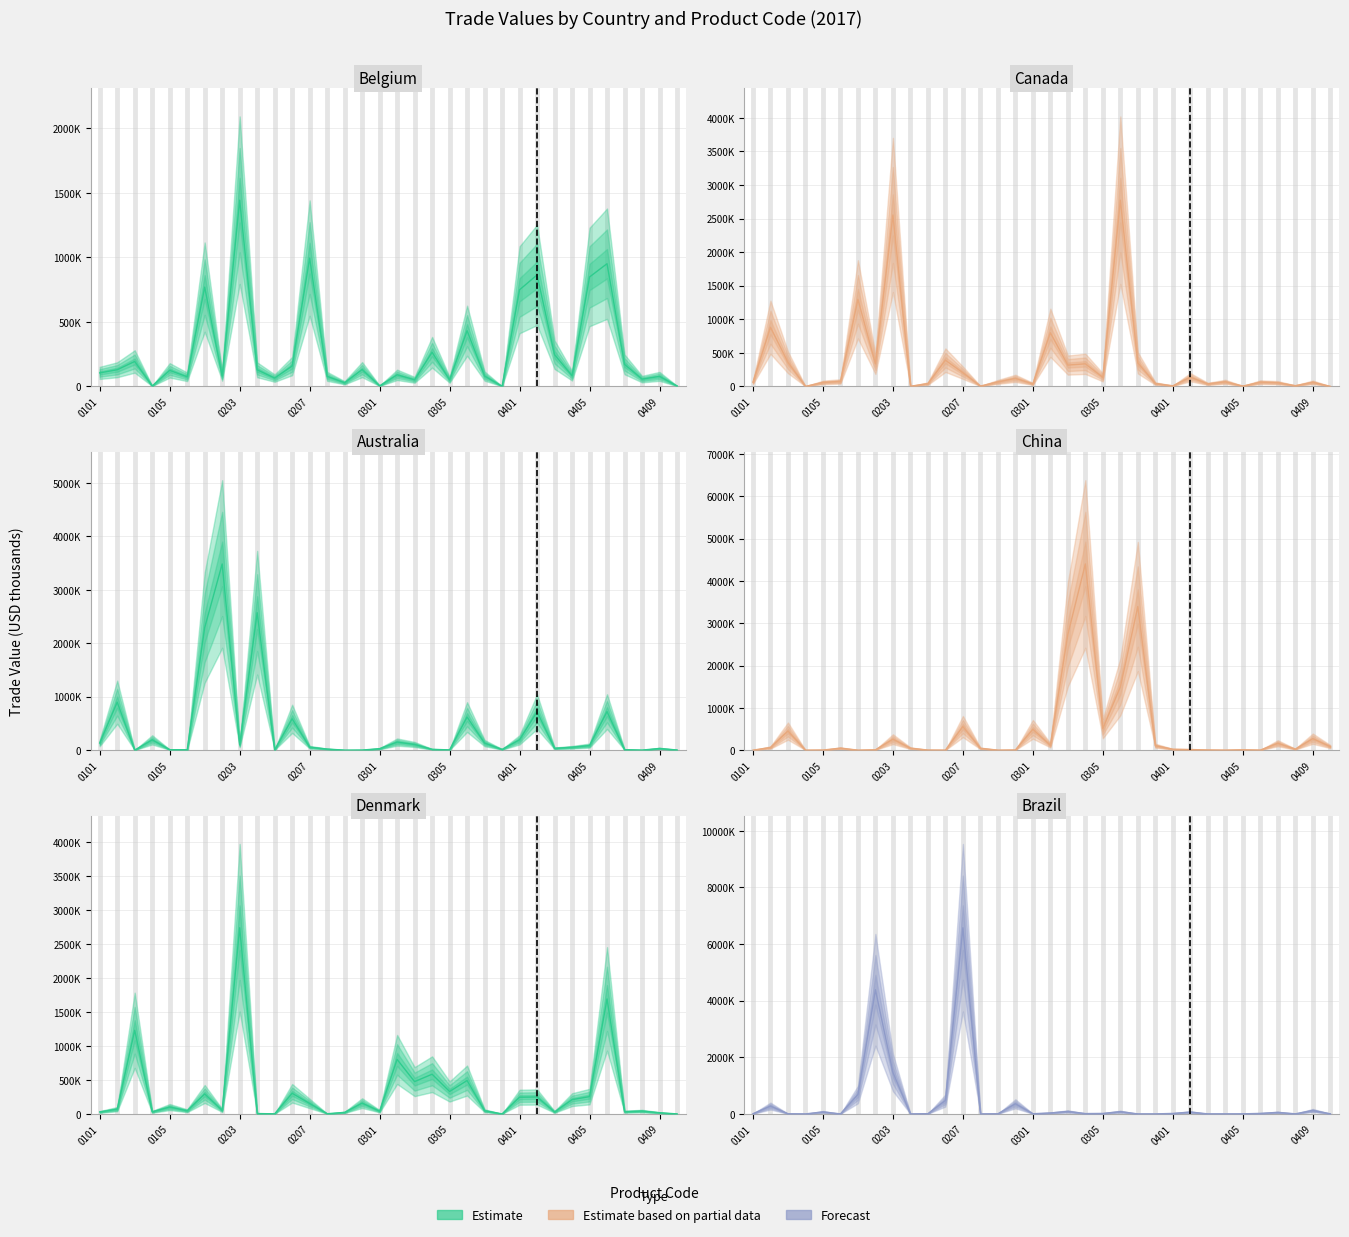

Between 0101 and 9, which series saw the biggest shift?

Australia